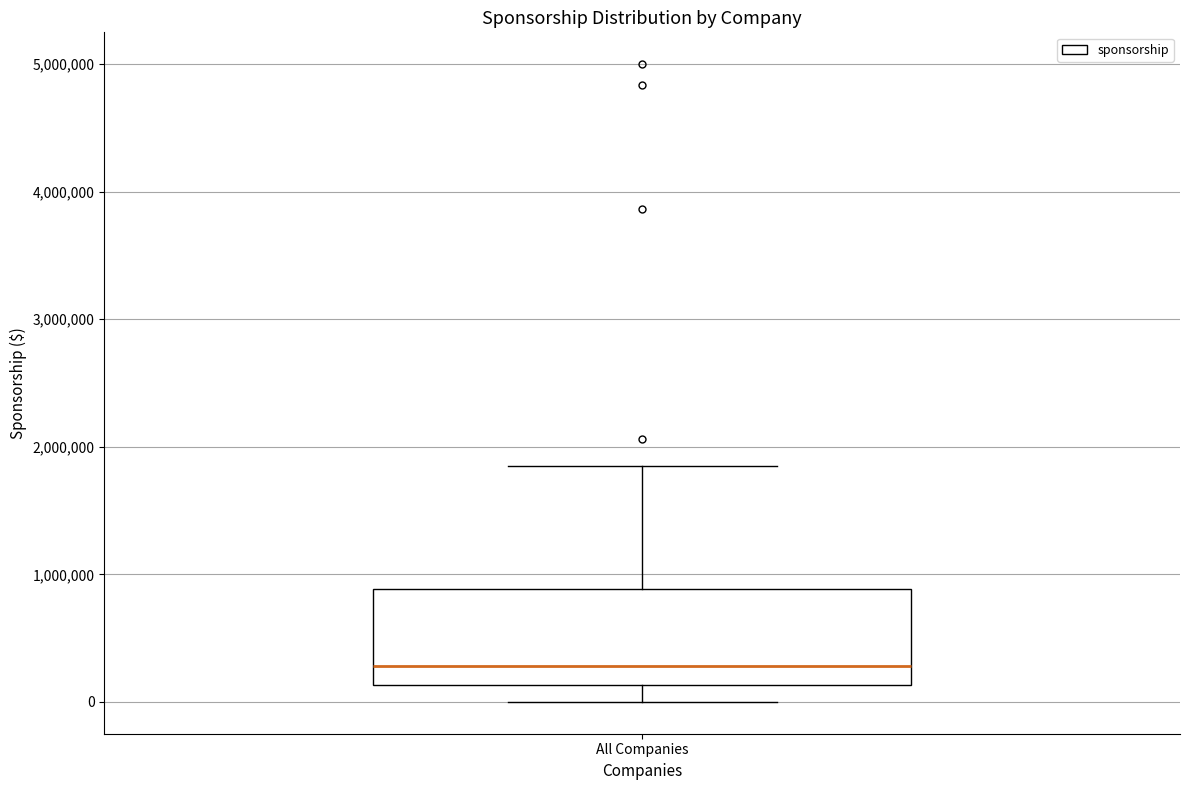

Transcribe this box plot: give where the median line is, the range the box spans, and where the two whiskers end, as read against the y-axis. The values are not printed on the chart, so give them approximately, as read against the axis.

median 300000, box 100000 to 900000, whiskers 0 to 1800000